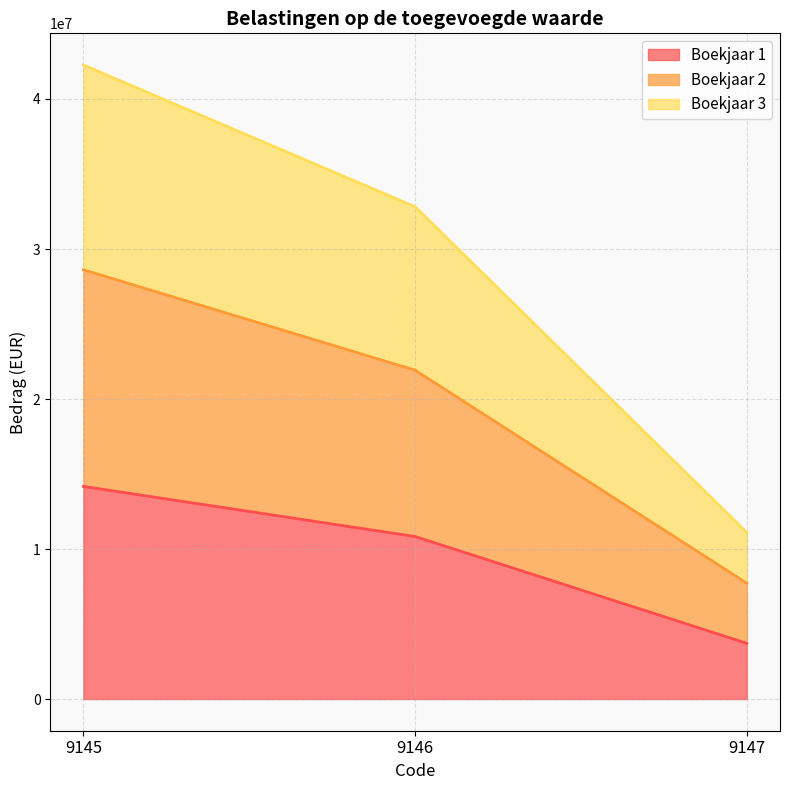

What is the highest value of the Boekjaar 1 series?

14173931